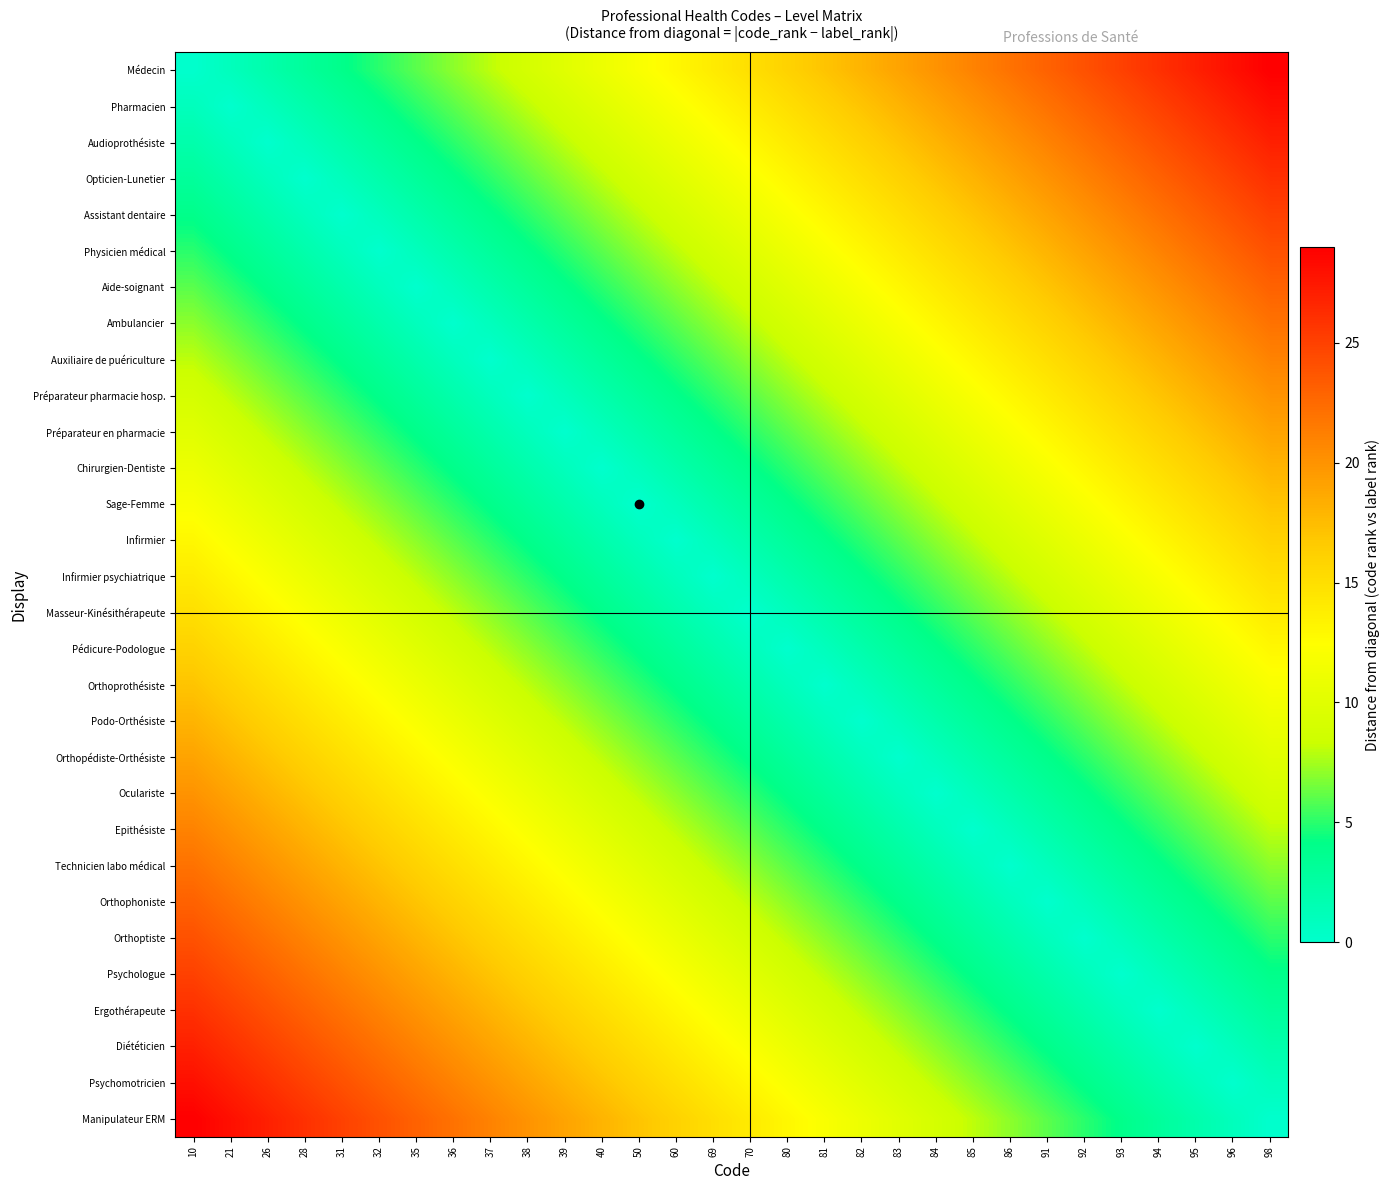

At how many categories does at least one series exceed 15?

28